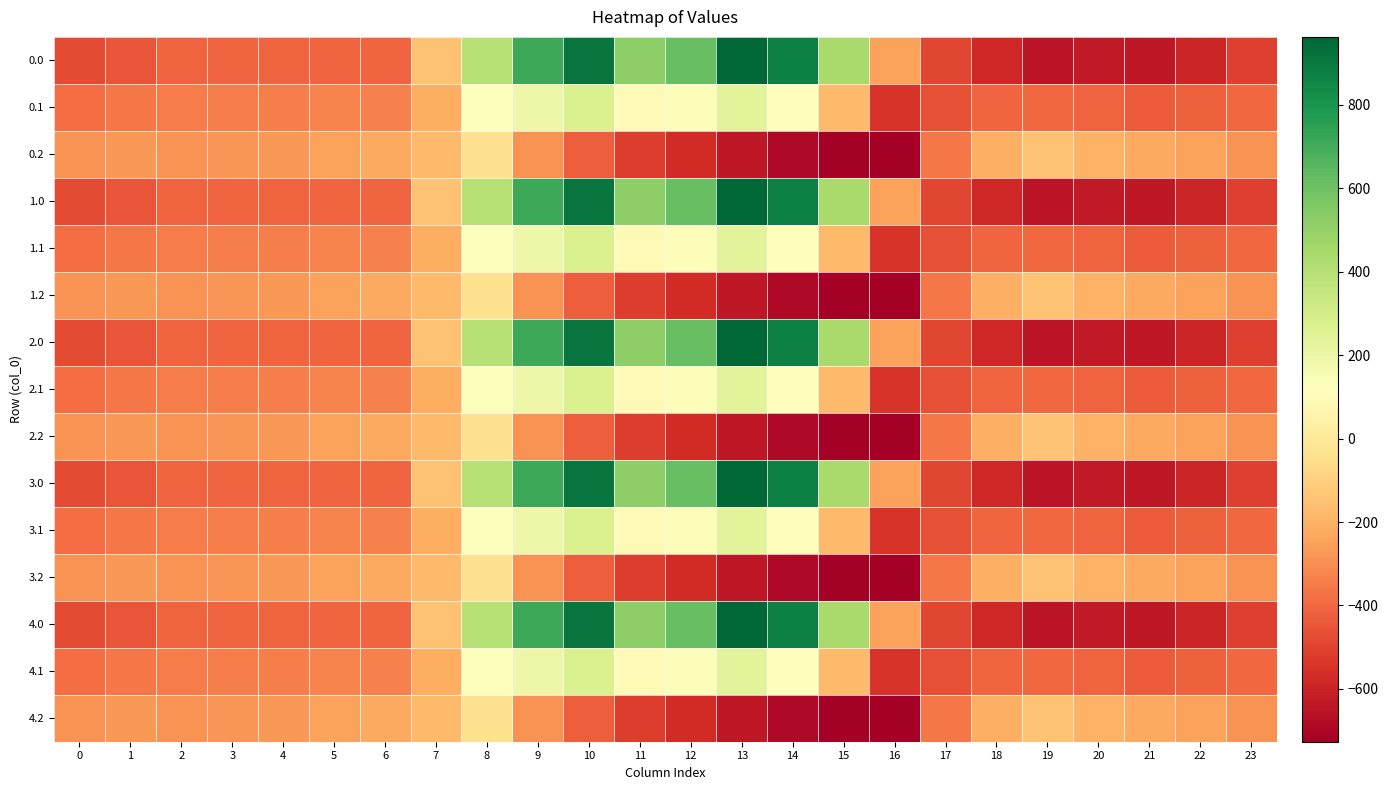

Between 13 and 12, which is larger?

13